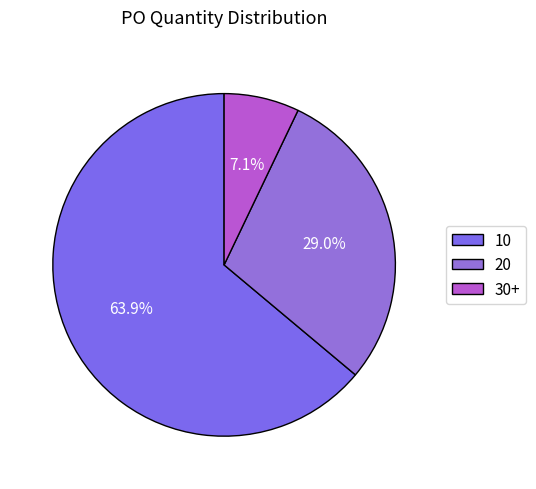

How many slices are in this pie chart?

3